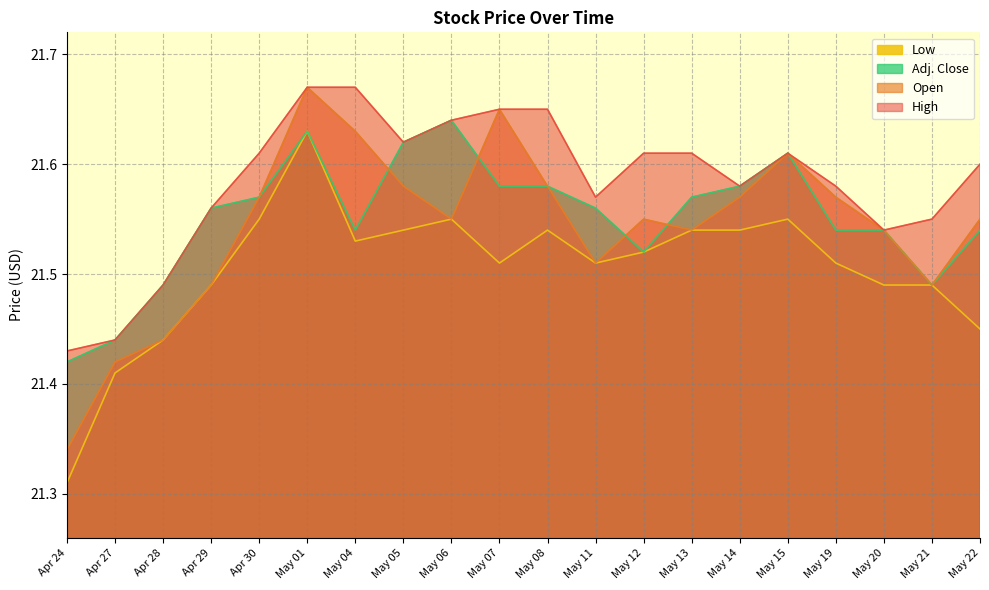

What is the total value across all series at May 11?

86.2